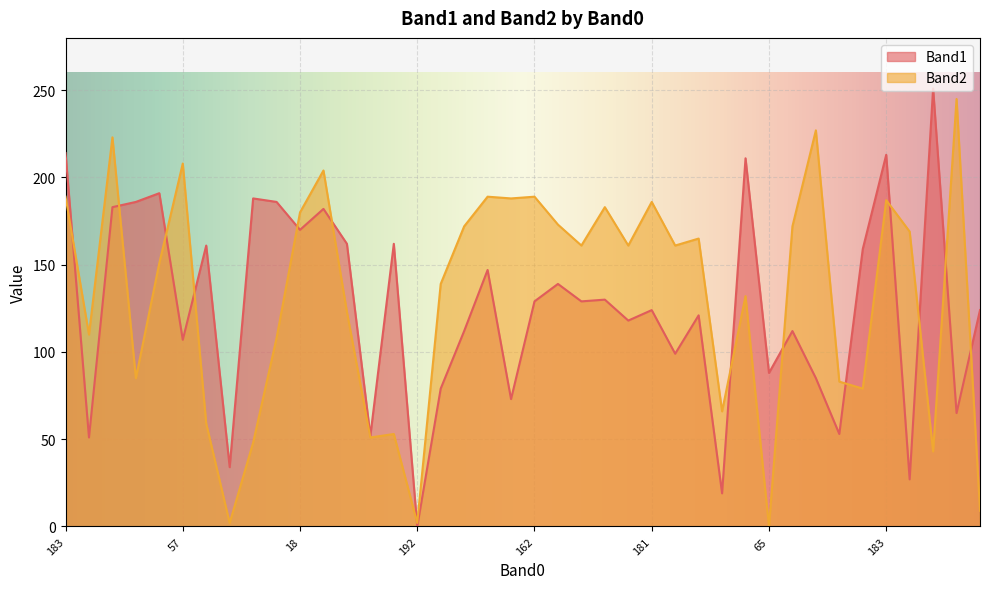

What is the difference between the maximum and minimum values in the Band1 series?

251